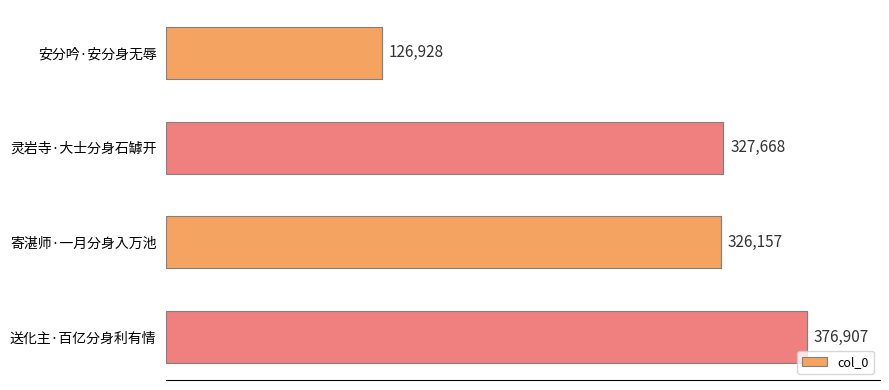

Reading top to bottom, transcribe all the data shown in this chart.

126928	327668	326157	376907